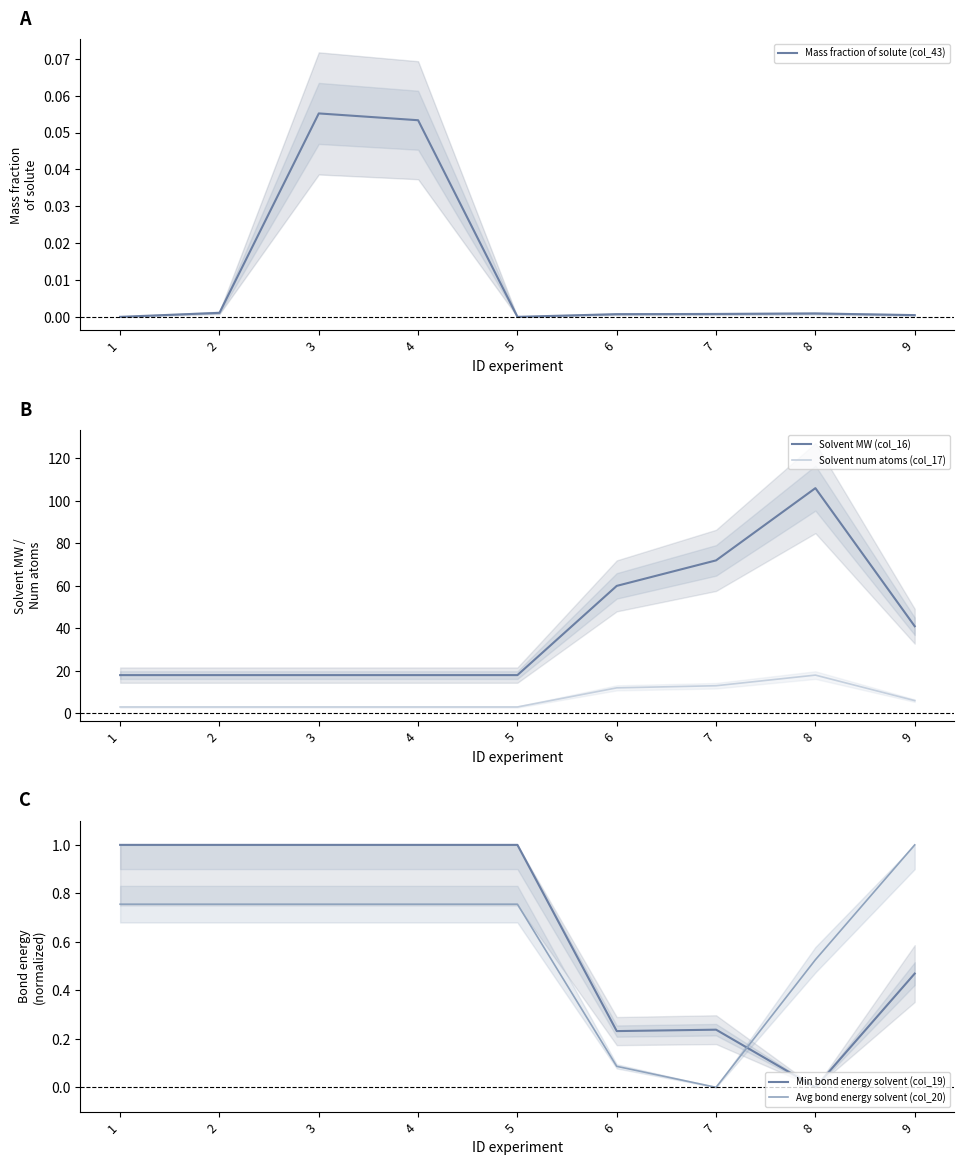

The Solvent MW (col_16) series shows 10.9 at 3. True or false?

False